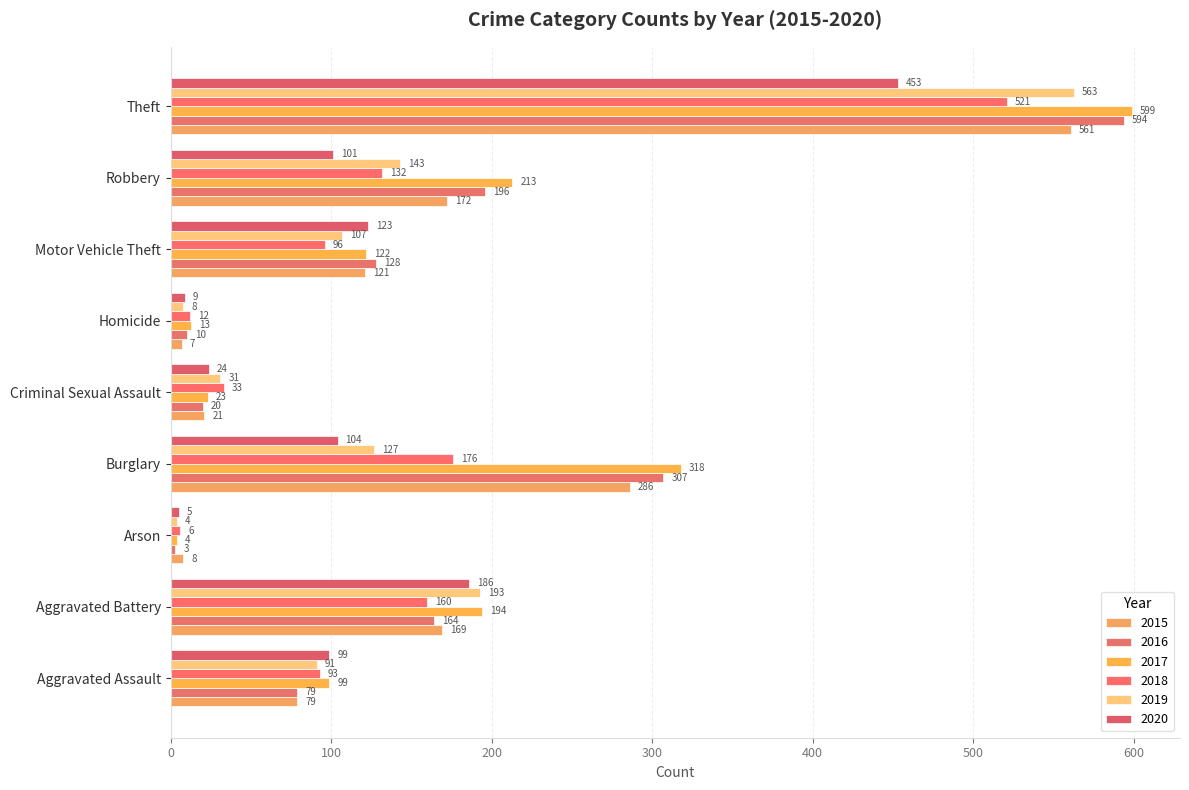

At which category is the sum across all series the highest?

Theft